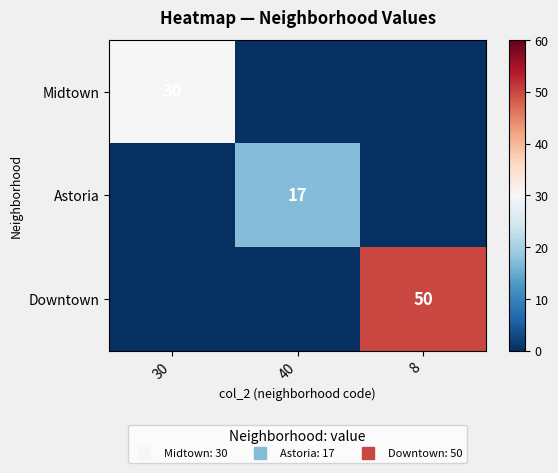

The value of Downtown at 40 is -21. True or false?

False